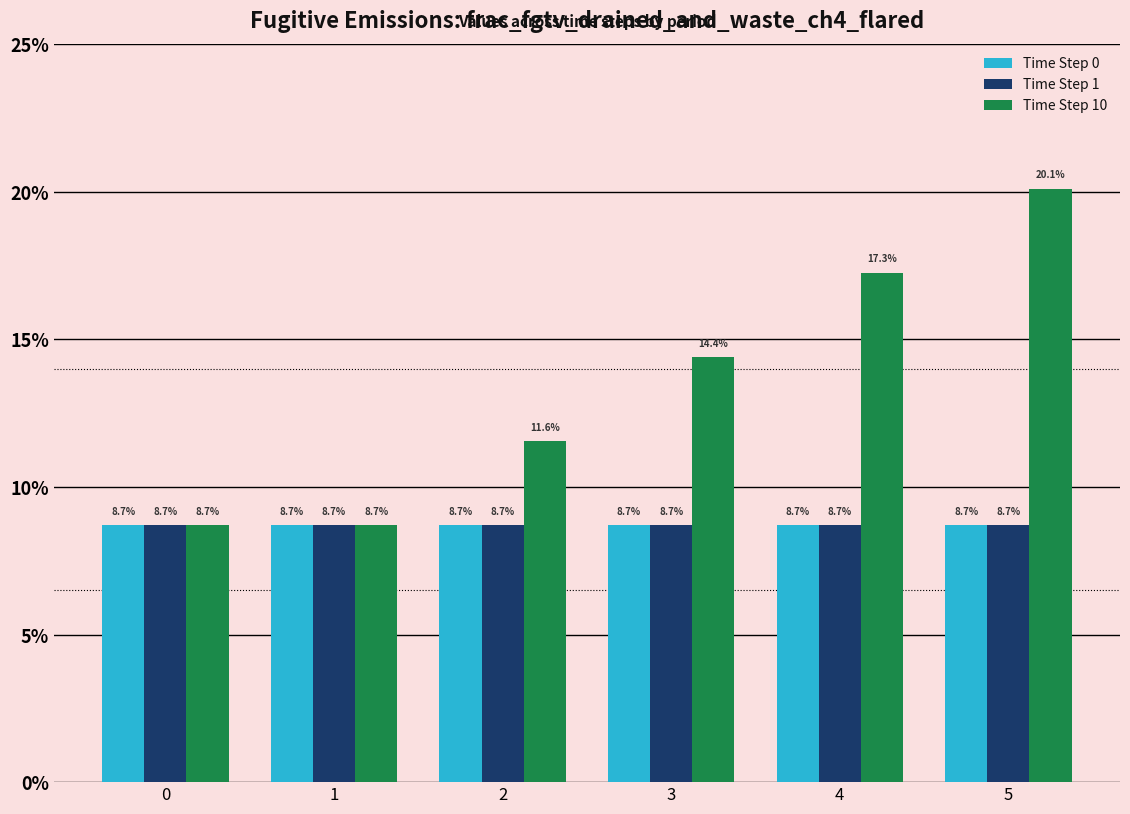

Does the chart contain any negative values?

No